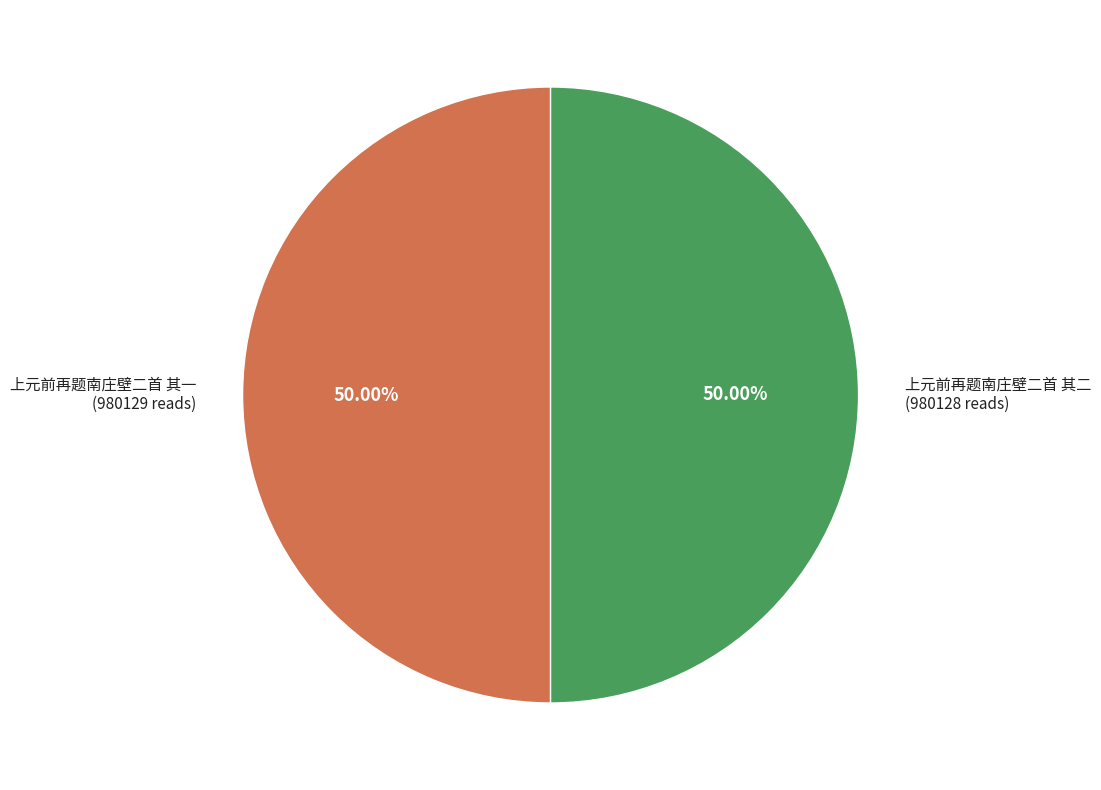

To the nearest percent, what portion does 上元前再题南庄壁二首 其一 represent?

50%